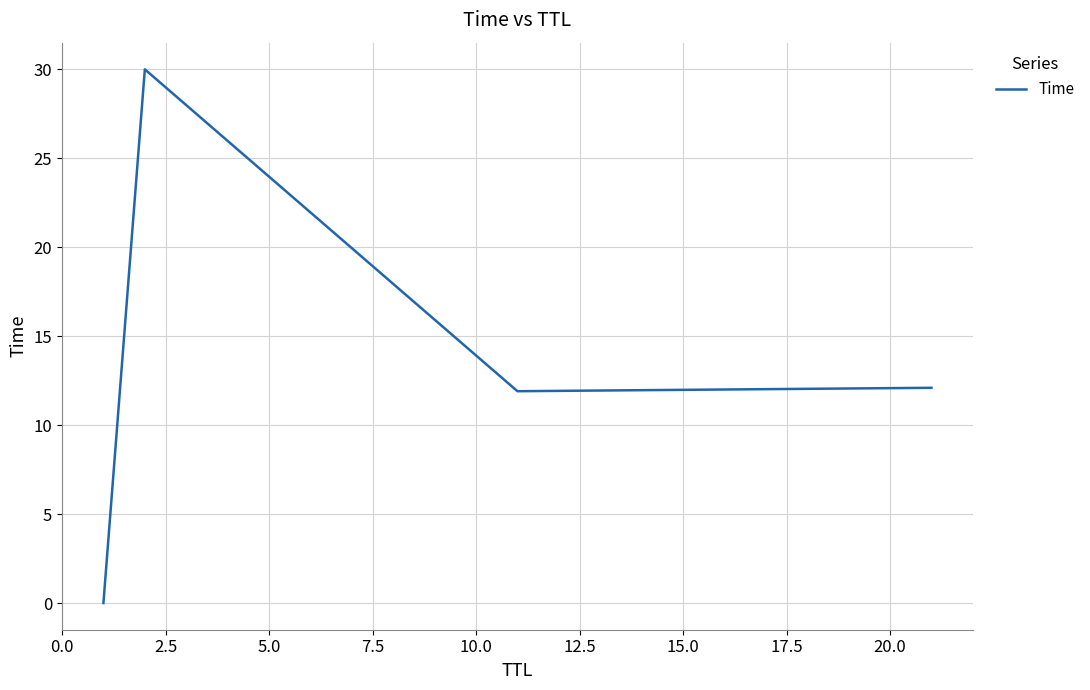

True or false: the data has more than 0 interior local peaks.

True